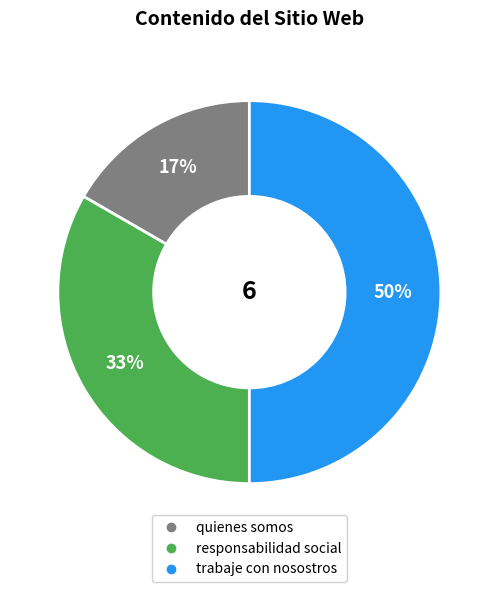

Count the number of slices in the pie.

3